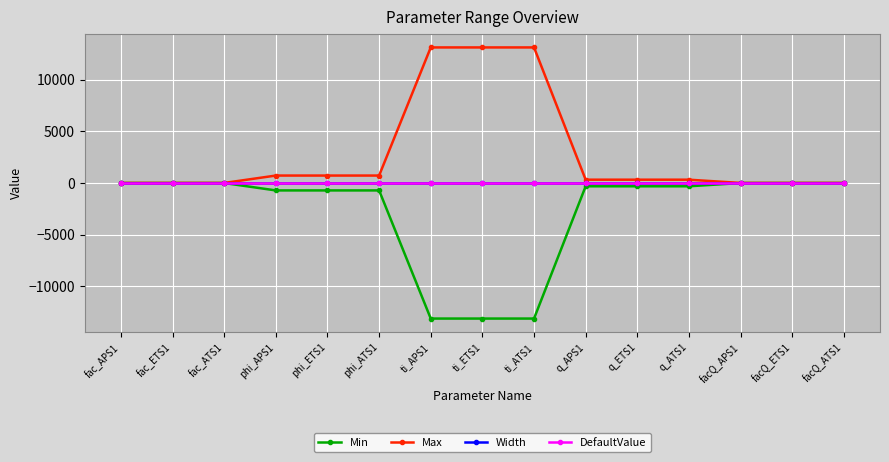

Which series has the largest range (max minus min)?

Min